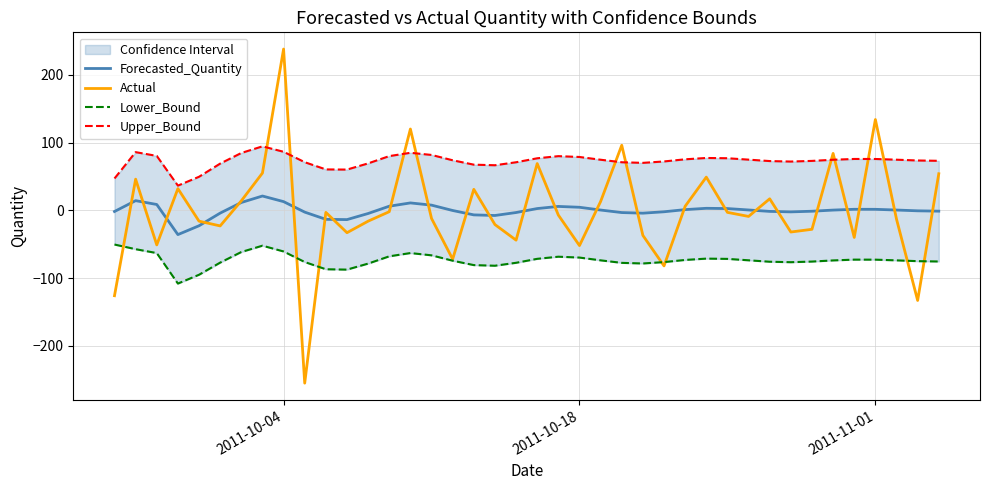

At which label does Actual reach its peak?

2011-10-04